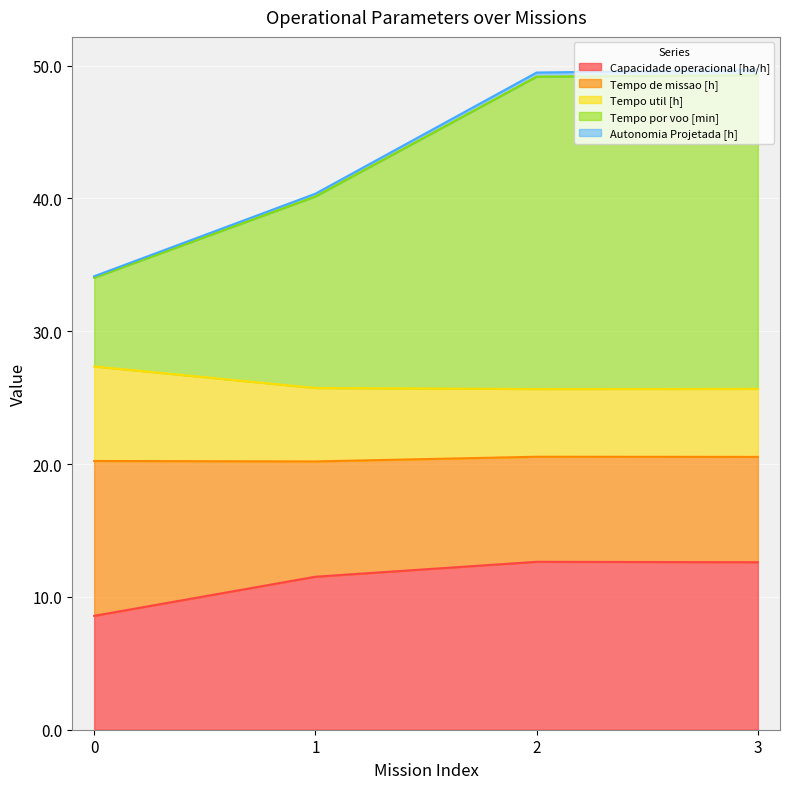

At which category is the sum across all series the highest?

3